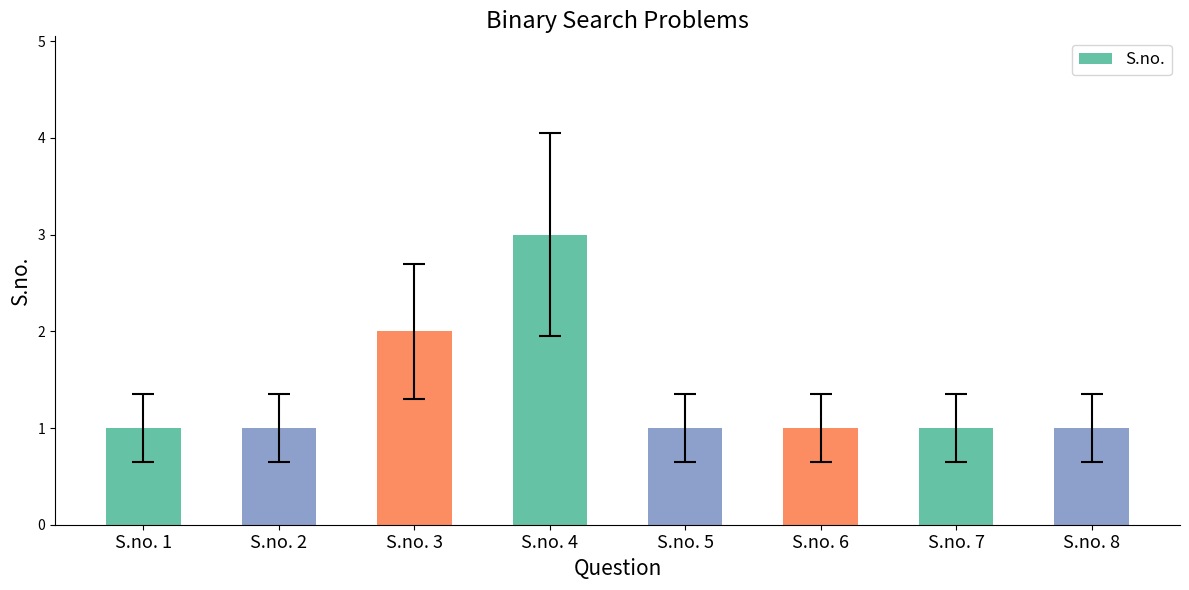

What is the value of the 2nd bar from the left?

1